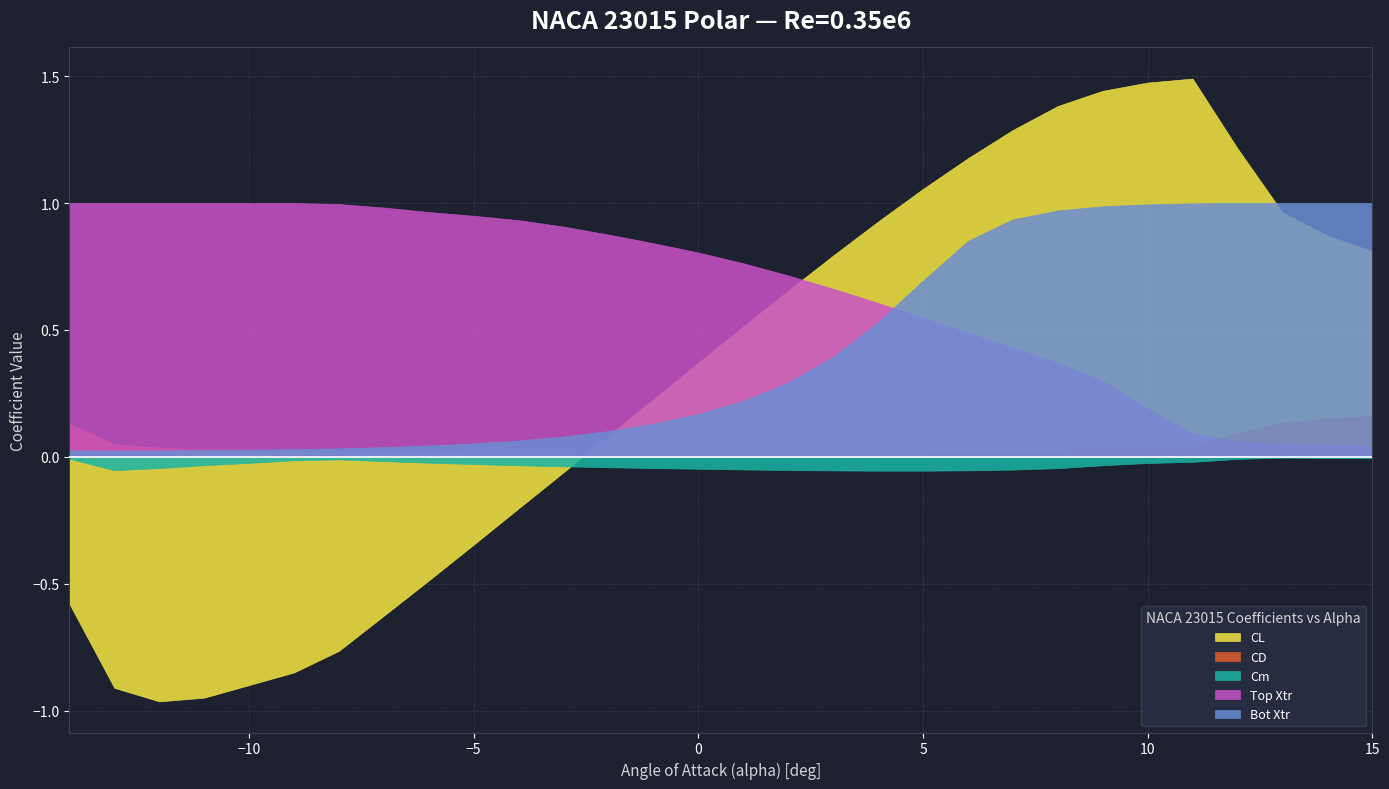

Rank the series at 10.0 from lowest to highest value.

Cm, CD, Top Xtr, Bot Xtr, CL